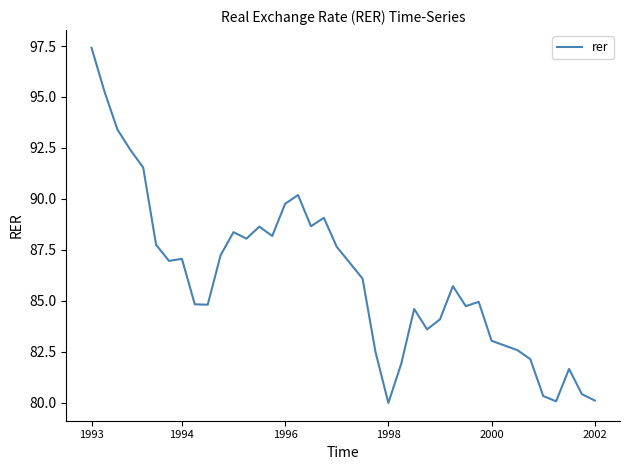

What is the difference between the maximum and minimum values?

17.4